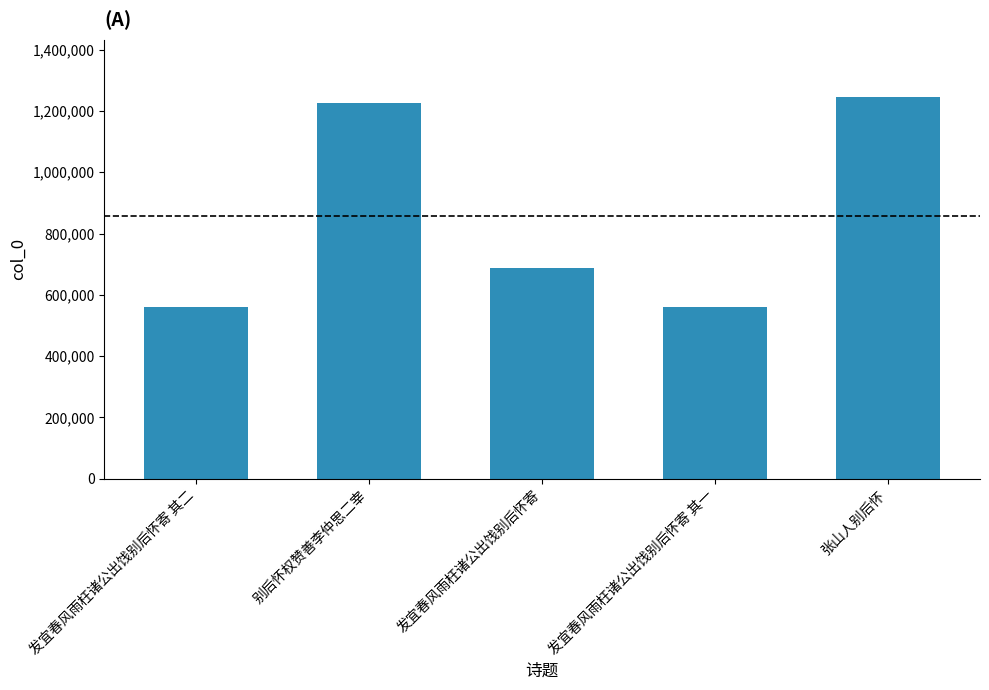

What position from the left is 发宜春风雨枉诸公出饯别后怀寄 其二?

1